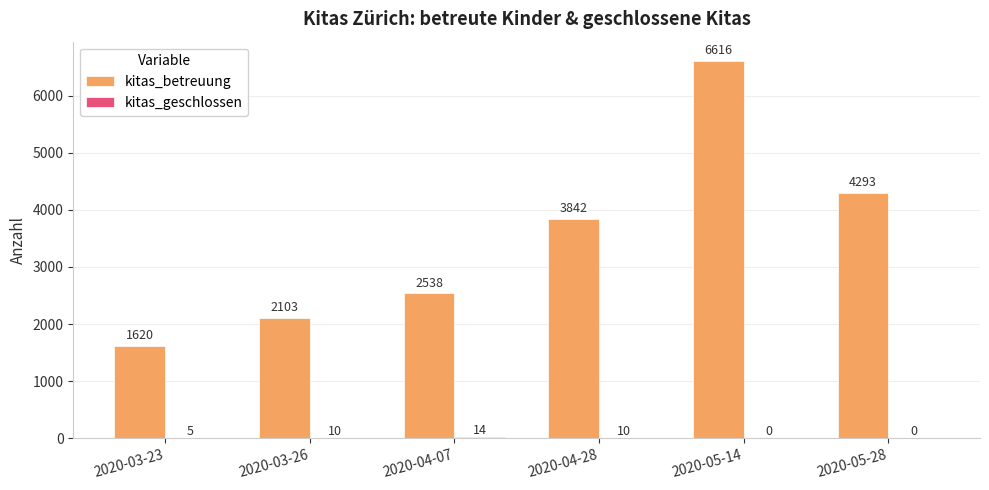

Are the bars horizontal?

No